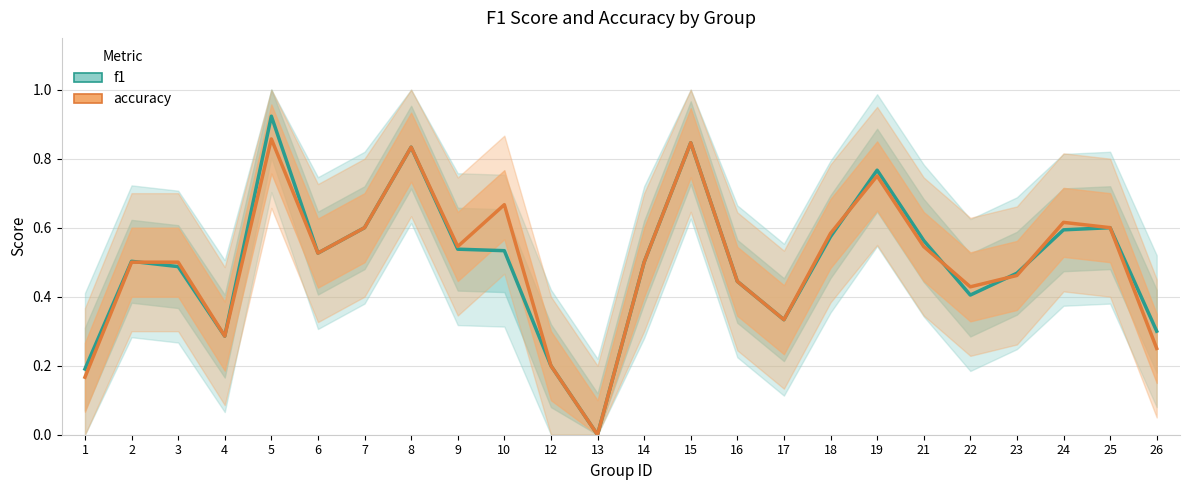

Does the chart have visible grid lines?

Yes